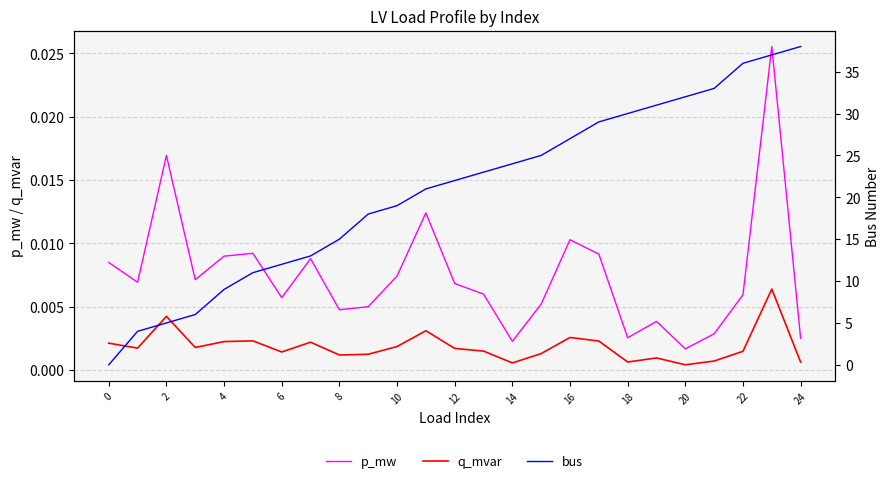

What is the maximum value shown in the chart?

38.0